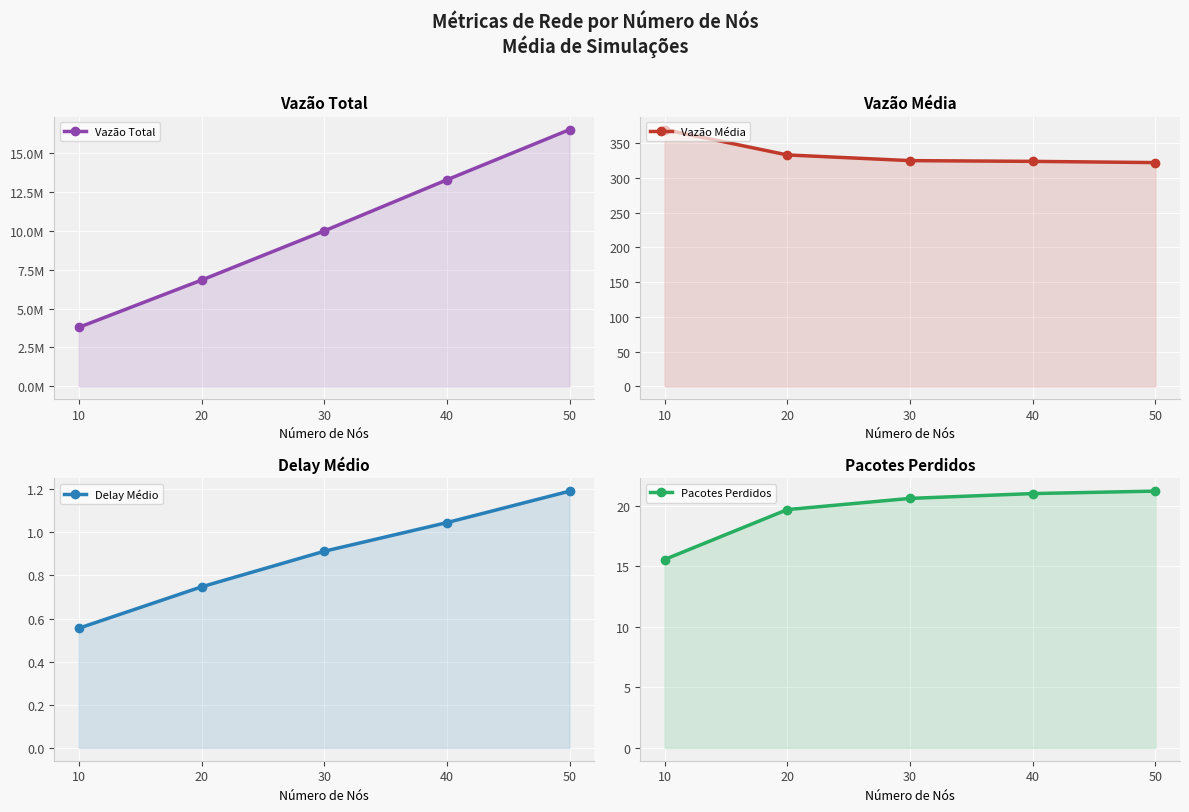

How many data points does each series have?

5